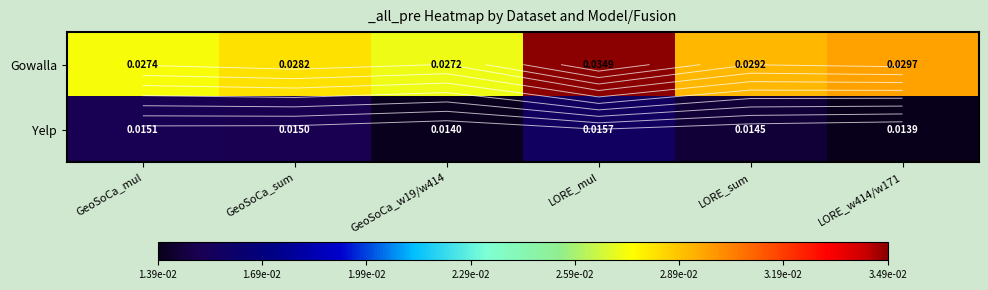

Where is Yelp nearest to the value 0?

LORE_w414/w171